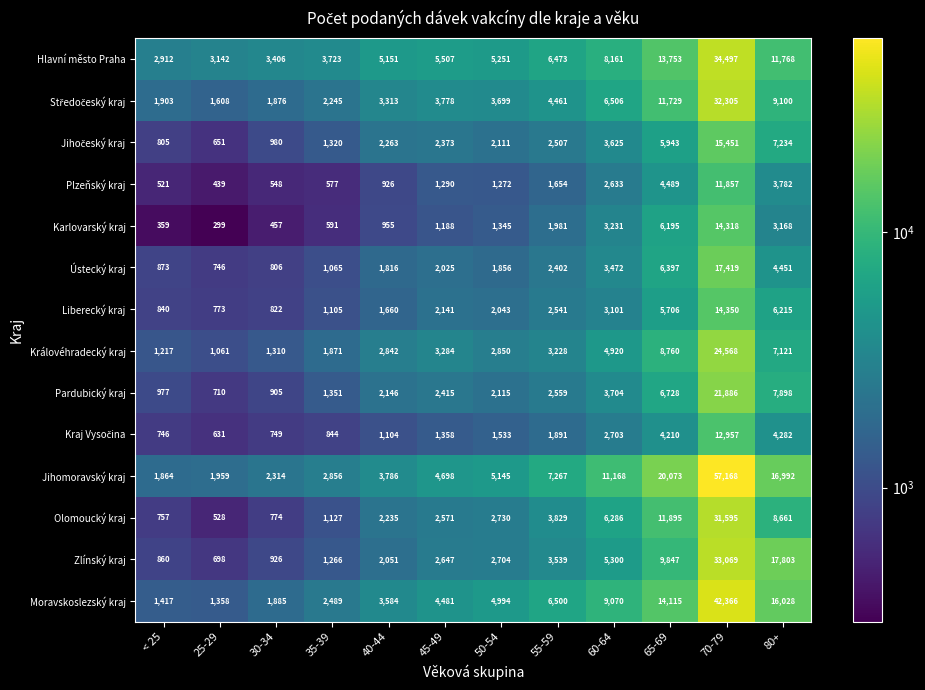

At which category is the sum across all series the highest?

70-79